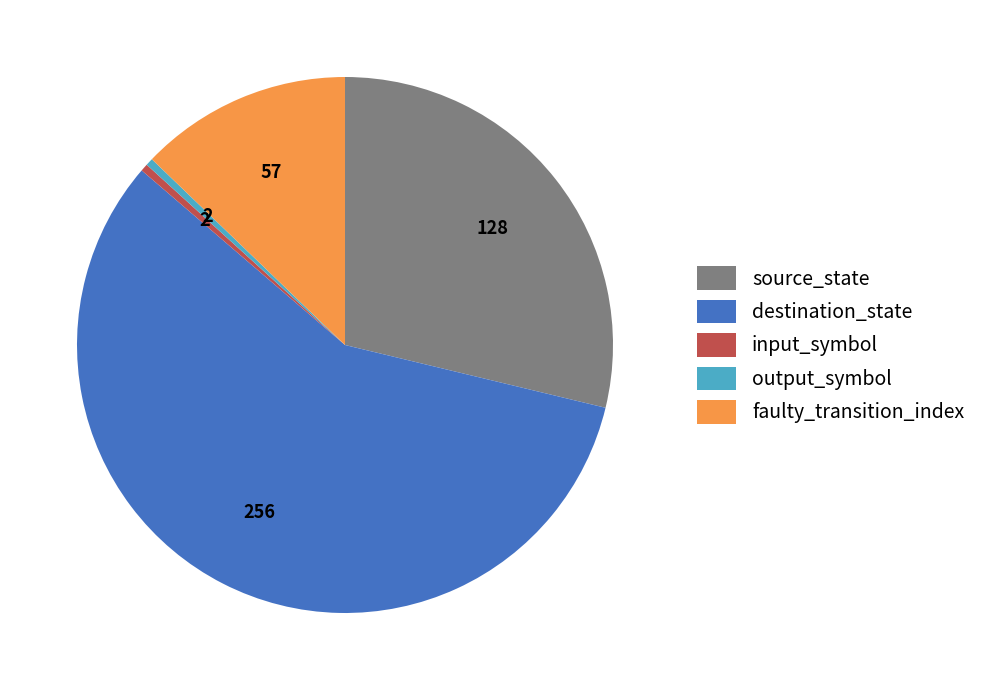

Does output_symbol account for over 50% of the chart?

No